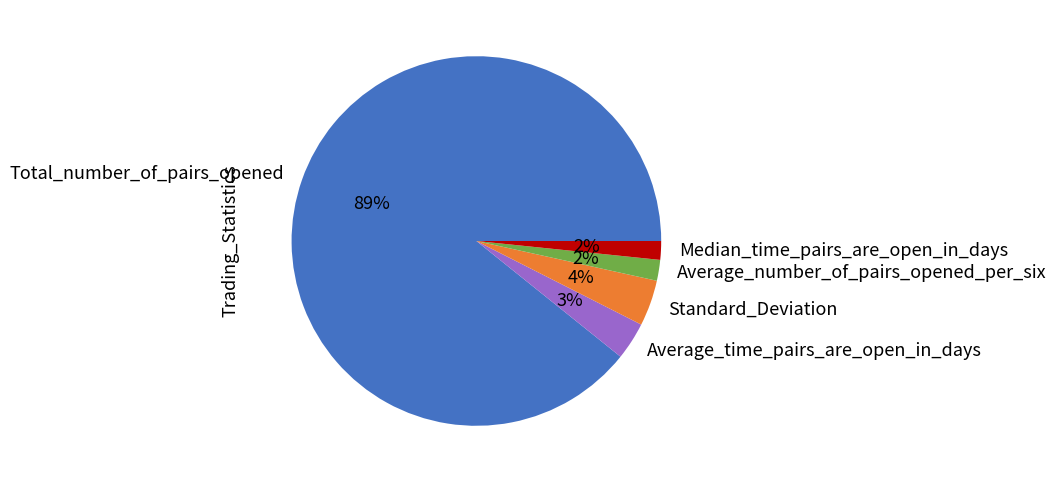

The Average_time_pairs_are_open_in_days slice represents 18% of the pie. True or false?

False